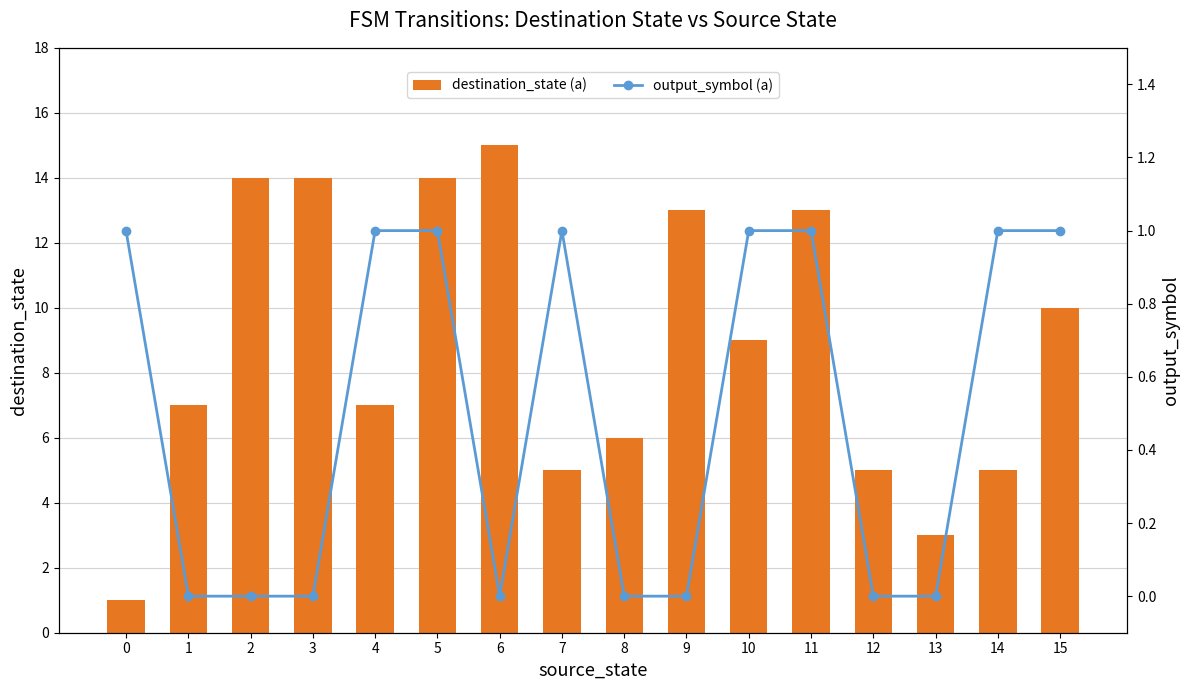

What is the difference between the destination_state (a) values at 8 and 4?

1